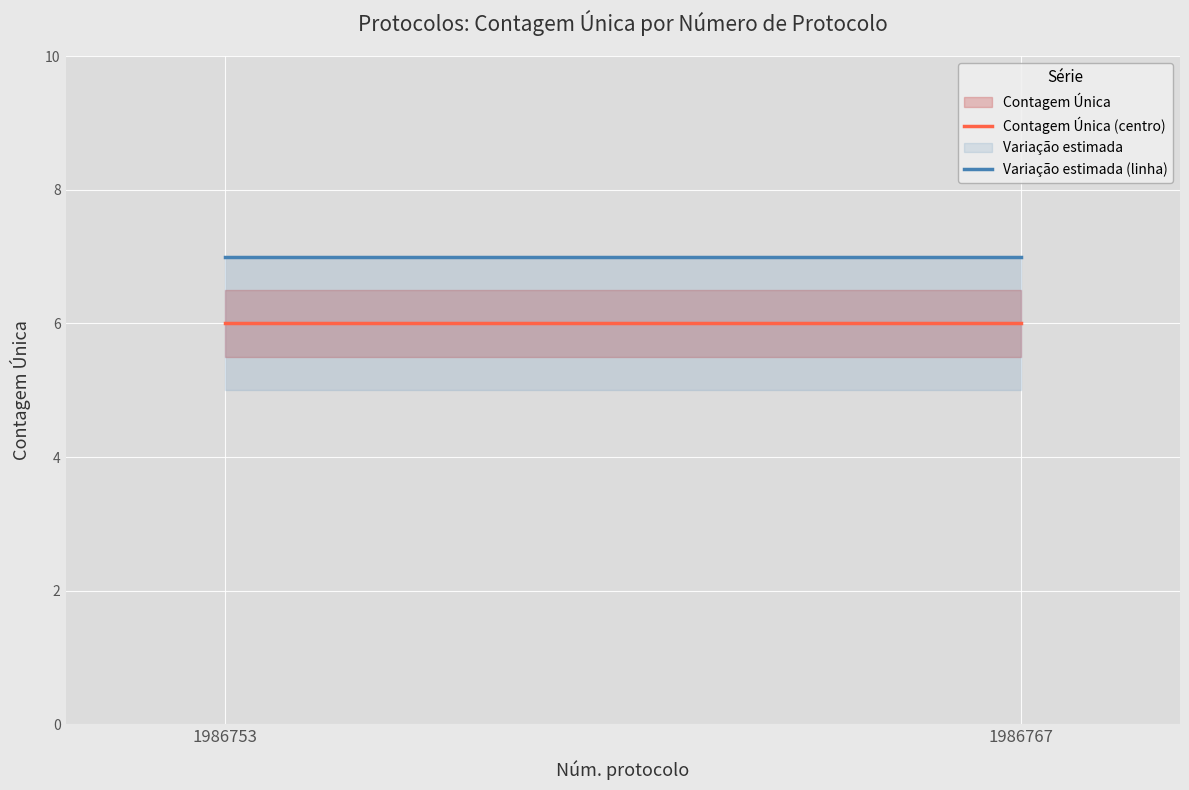

Rank the series by their average value, from lowest to highest.

Contagem Única (centro), Variação estimada (linha)